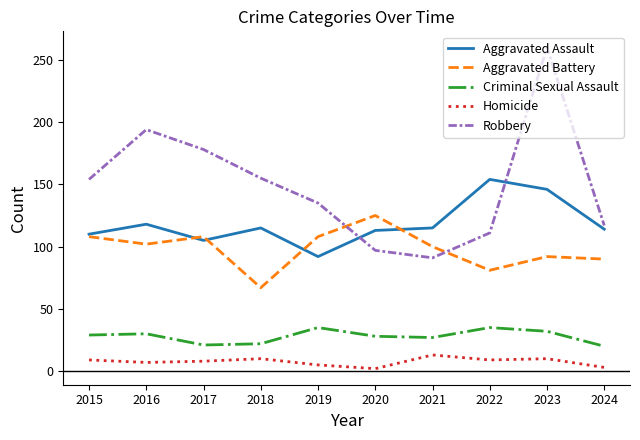

True or false: Robbery and Criminal Sexual Assault intersect in this chart.

False